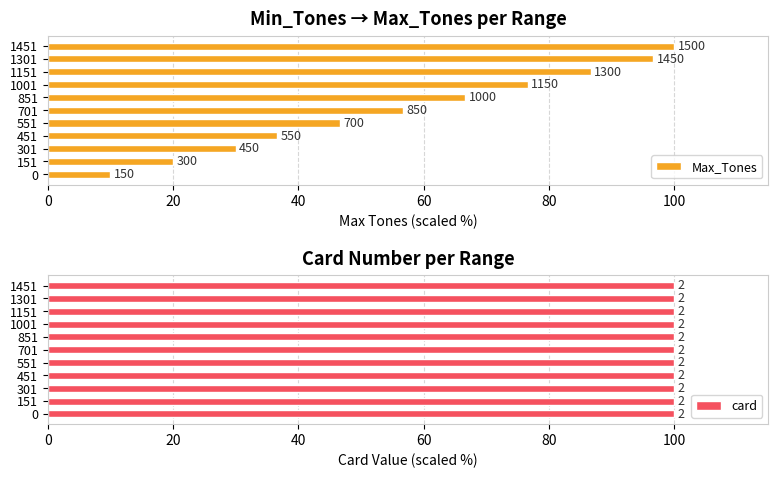

The card series shows 0.8 at 10. True or false?

False